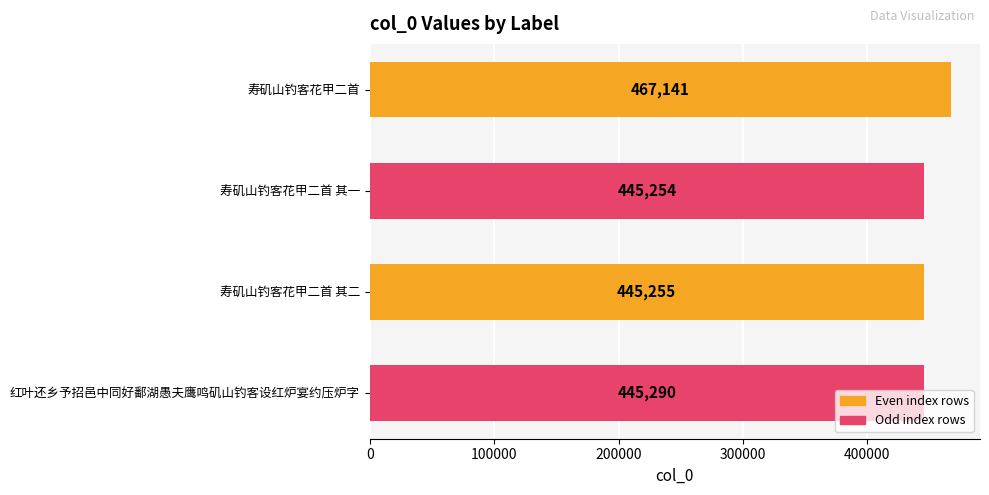

List the labels in order of value, largest first.

寿矶山钓客花甲二首, 红叶还乡予招邑中同好鄱湖愚夫鹰鸣矶山钓客设红炉宴约压炉字, 寿矶山钓客花甲二首 其二, 寿矶山钓客花甲二首 其一